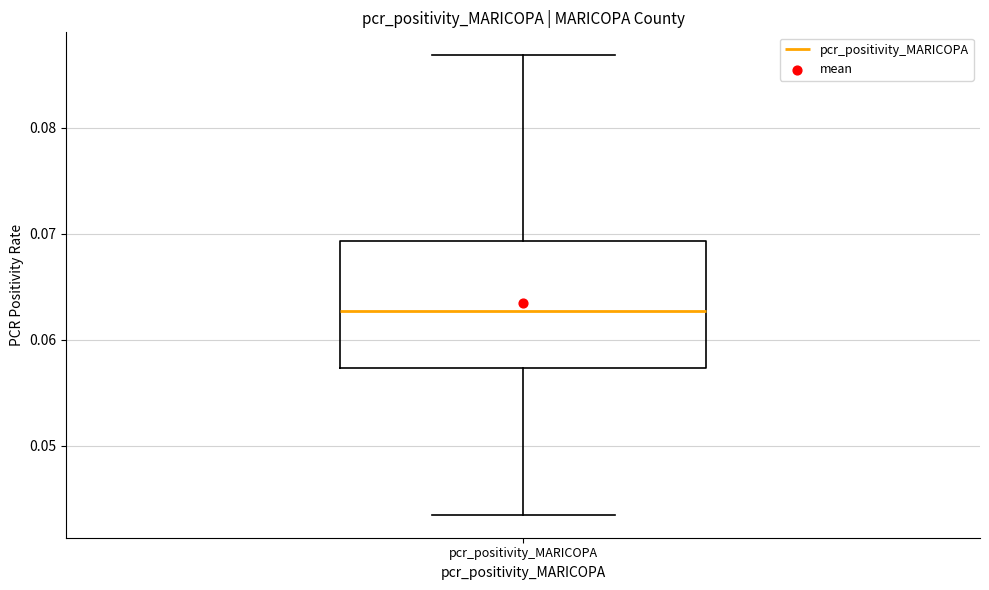

Read this box plot against the y-axis: the position of the median line, the range covered by the box, and the ends of both whiskers. The values are not printed on the chart, so give them approximately, as read against the axis.

median 0.063, box 0.057 to 0.069, whiskers 0.043 to 0.087